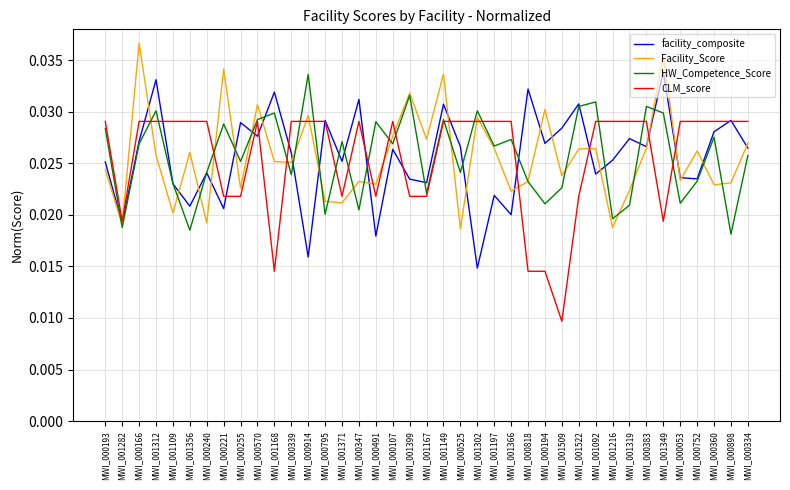

How many categories are shown in the chart?

39